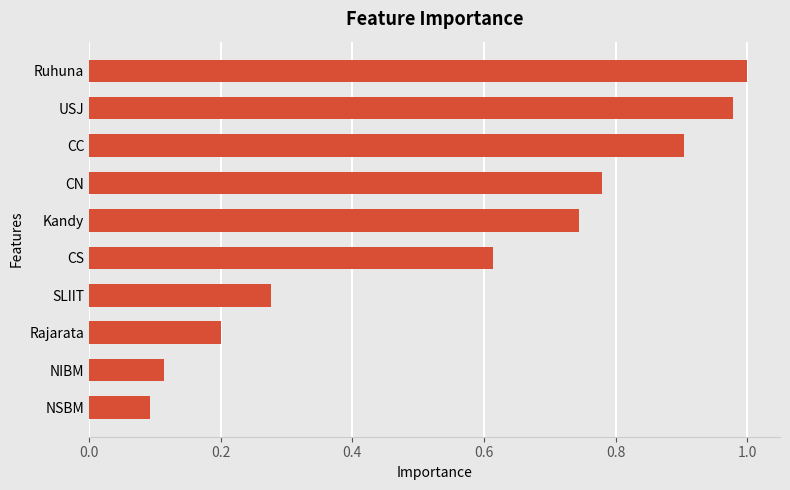

What is the sum of all values?

5.7